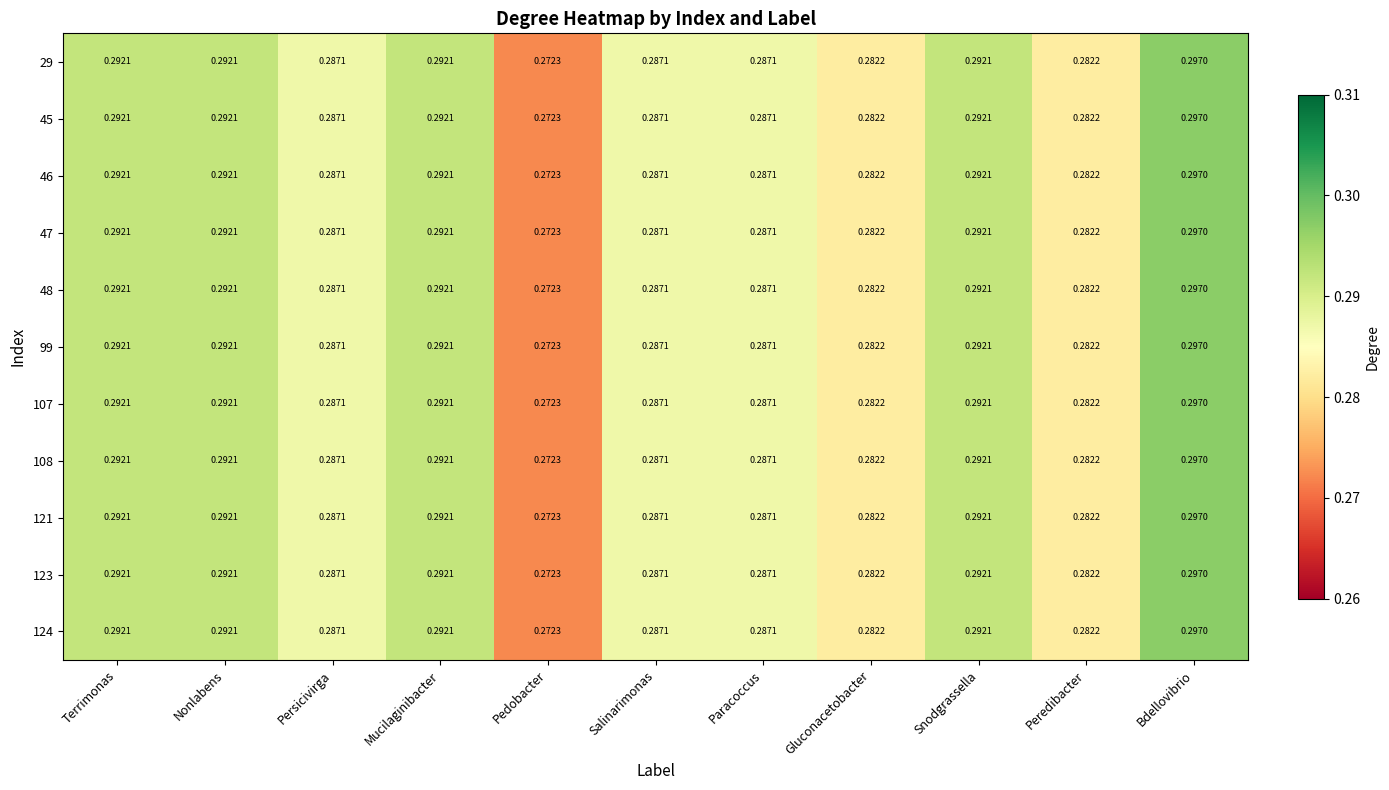

Is the value of 108 at Bdellovibrio greater than the value of 99 at Persicivirga?

Yes